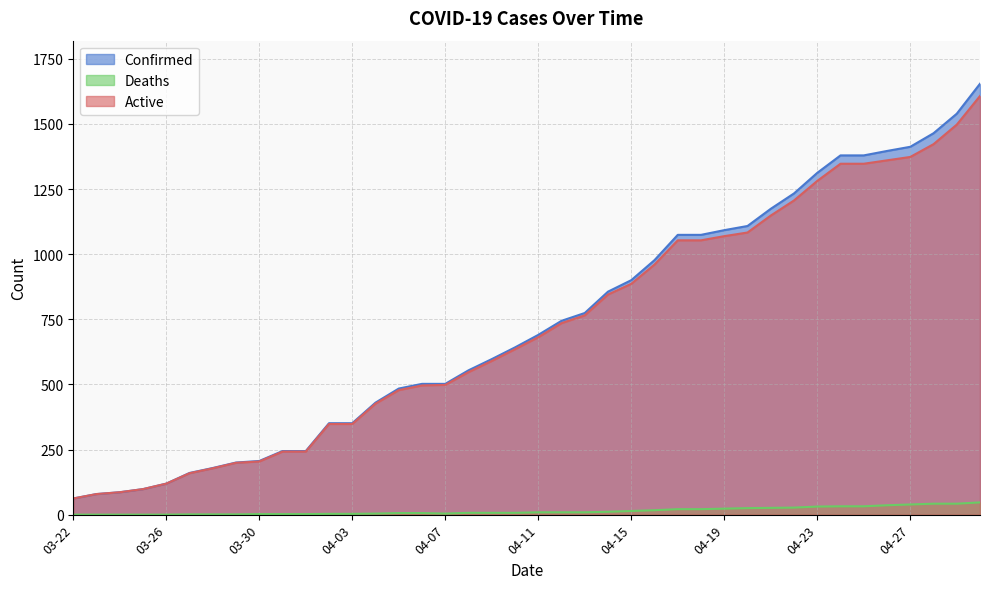

What is the difference between the highest and lowest values at 03-26?

119